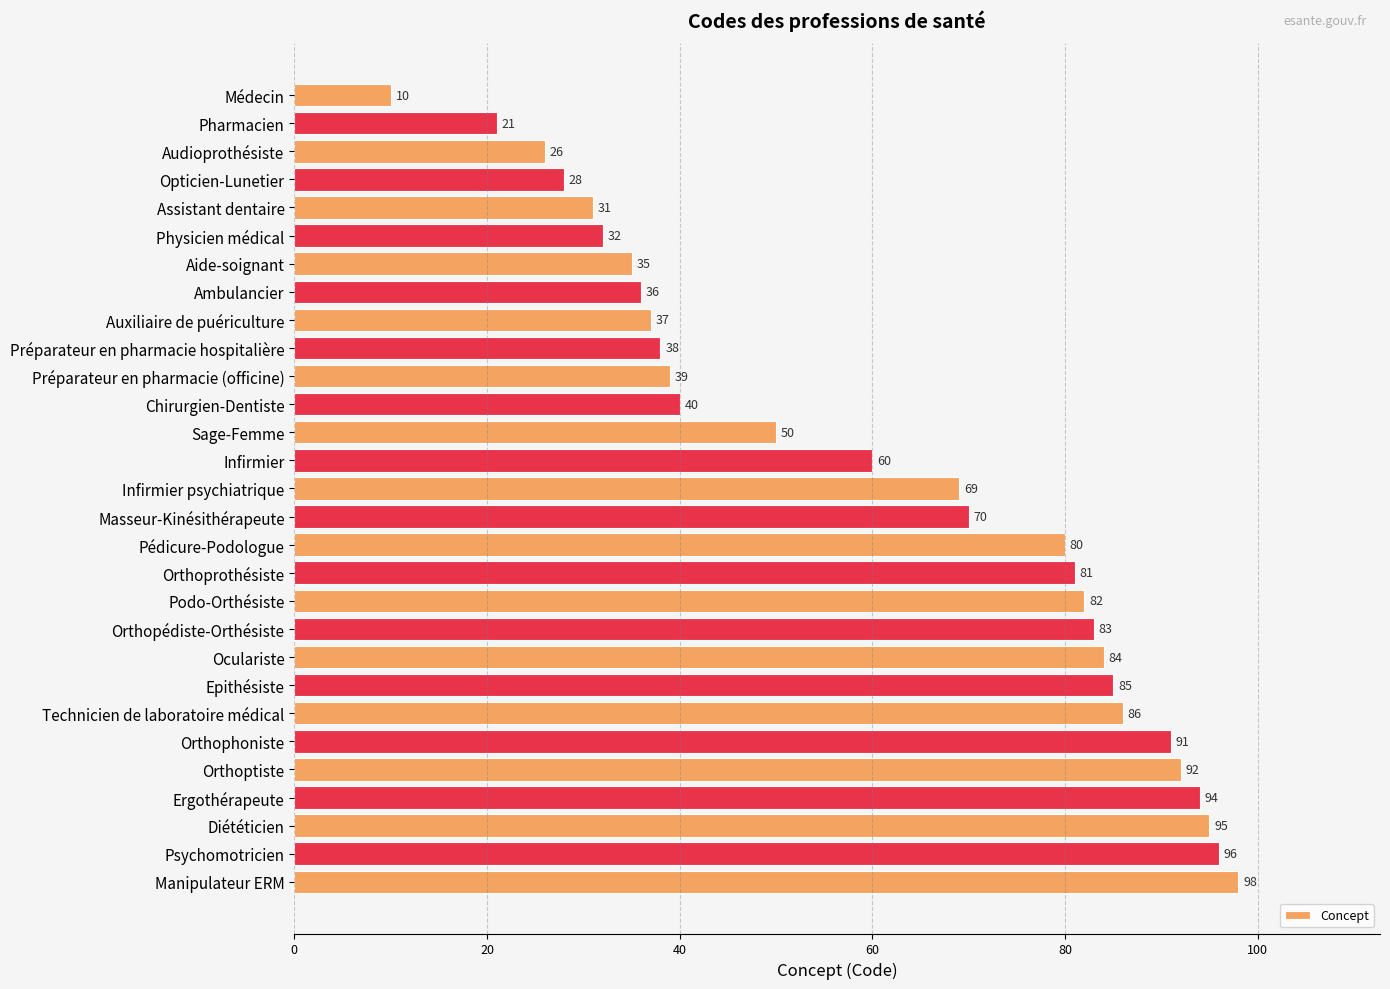

Are the bars horizontal?

Yes